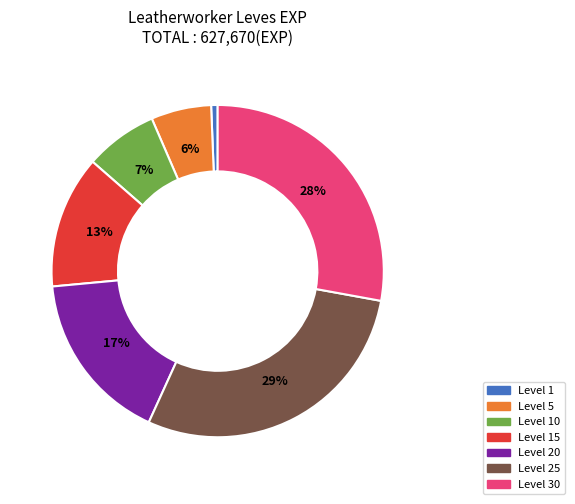

Rank the categories by value from highest to lowest.

Level 25, Level 30, Level 20, Level 15, Level 10, Level 5, Level 1